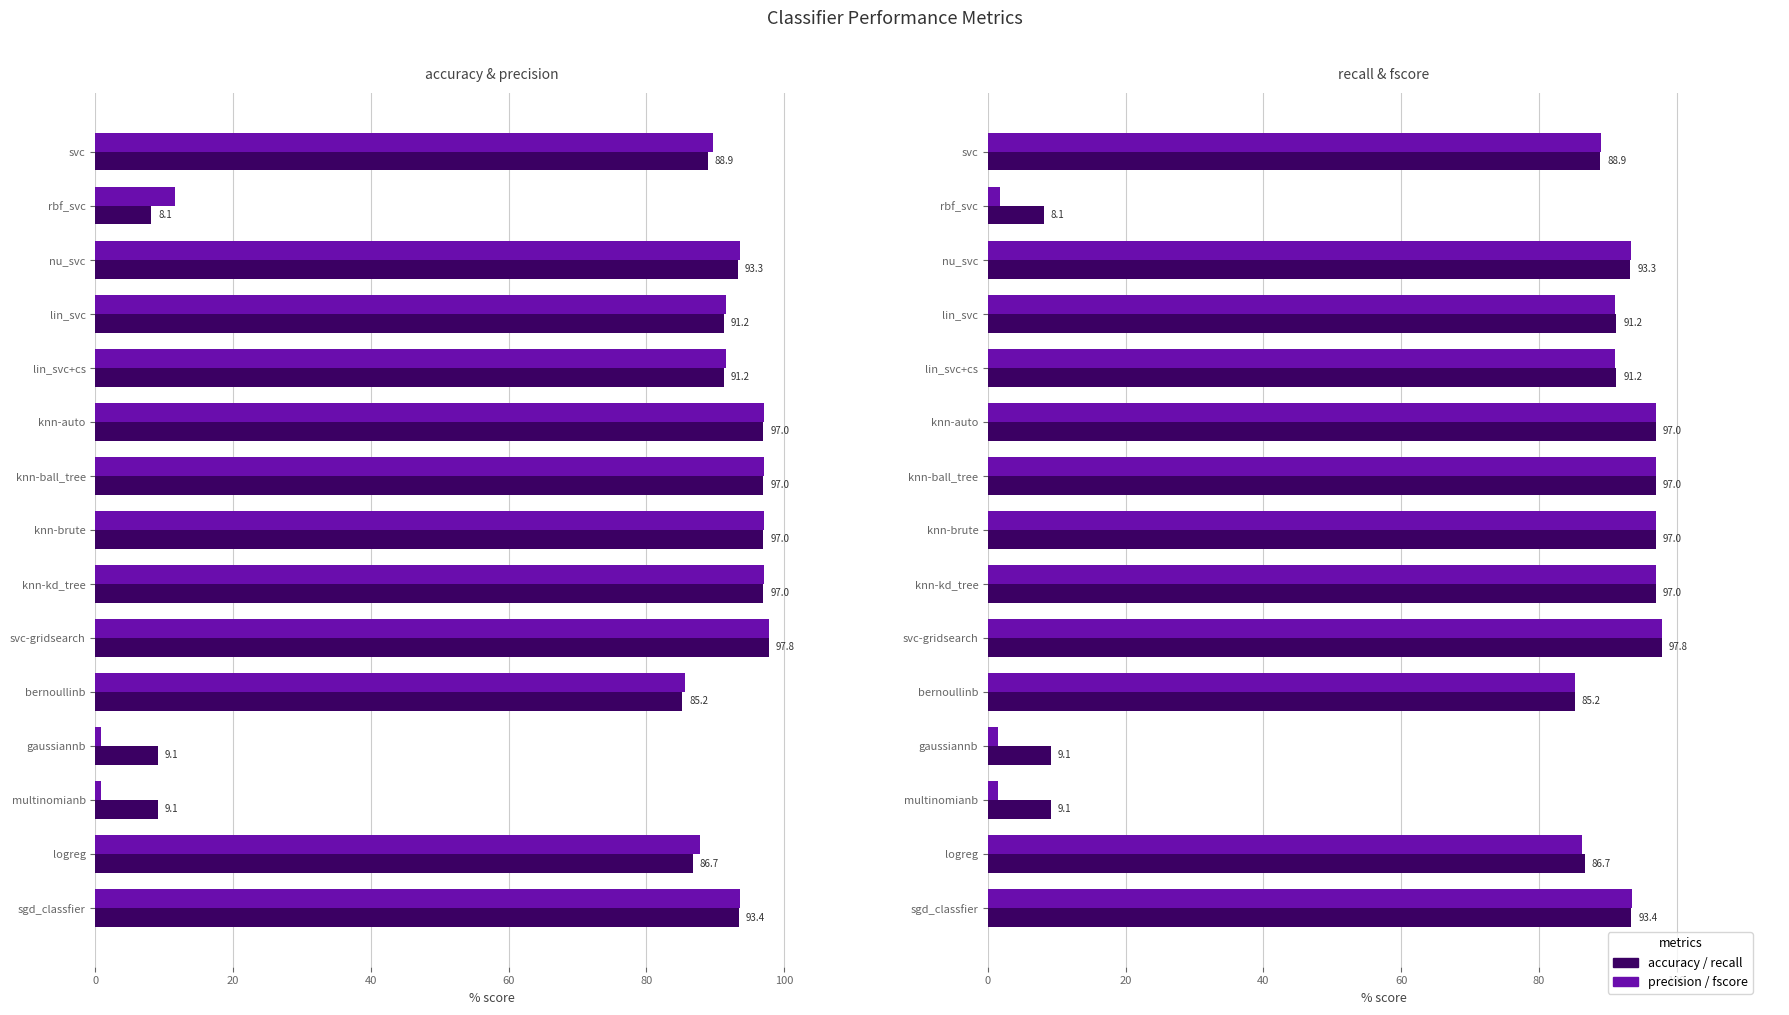

Rank the series by their maximum value, from highest to lowest.

precision, accuracy, recall, fscore